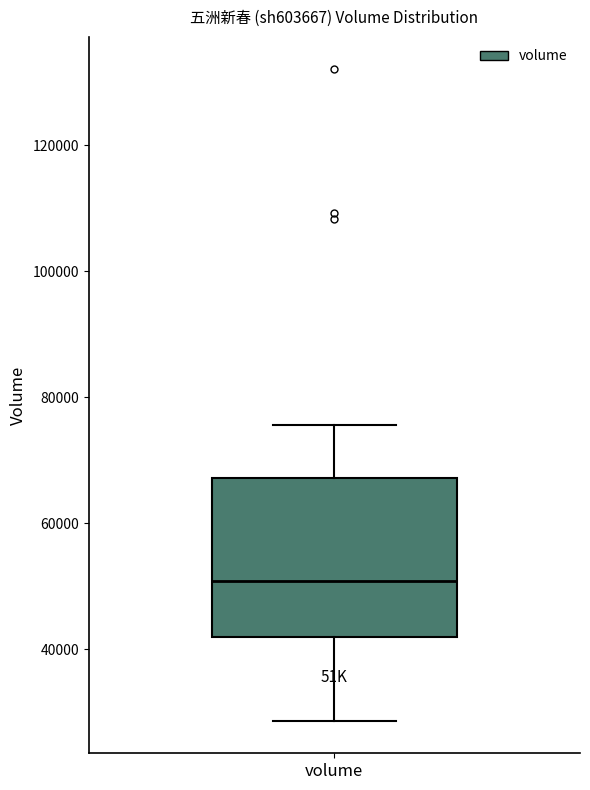

Where does the upper whisker of the box for volume end on the y-axis? The values are not printed on the chart, so give them approximately, as read against the axis.

76000